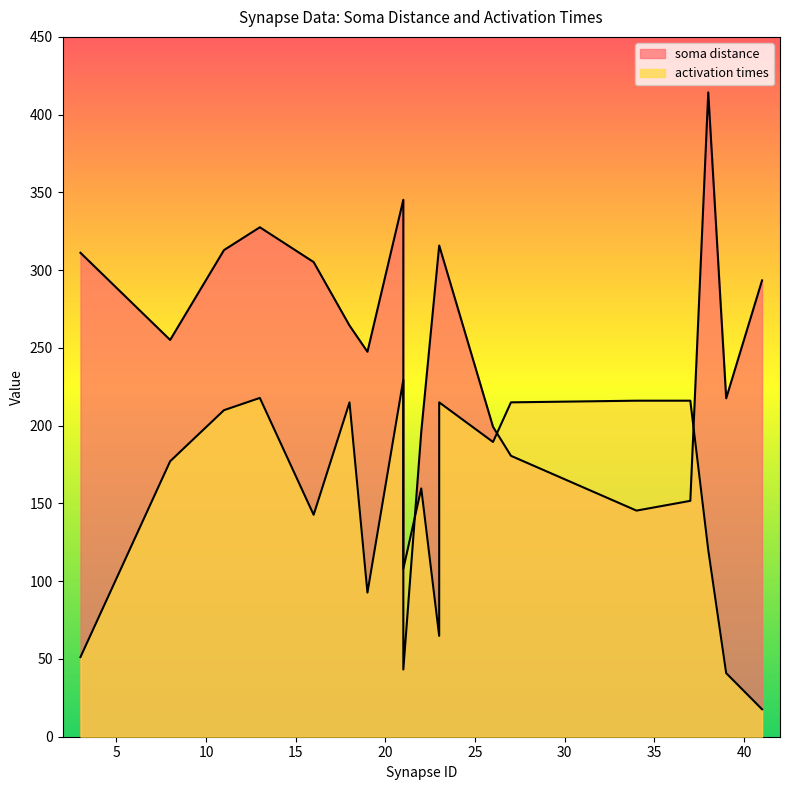

Reading left to right, list all the values displayed in this chart.

soma distance: 13=327.6	18=264.4	23=315.9	27=180.6	34=145.4	37=151.7	3=311.2	11=312.9	16=305.2	19=247.5	21=345.3	22=196.1	23=315.9	26=199.3	38=414.3	39=217.6	41=293.4	8=255.1	21=43.2
activation times: 13=217.8	18=215.0	23=215.0	27=215.0	34=216.1	37=216.1	3=51.2	11=210.0	16=142.7	19=92.7	21=229.6	22=159.7	23=64.8	26=189.5	38=120.2	39=40.9	41=17.6	8=177.1	21=107.9